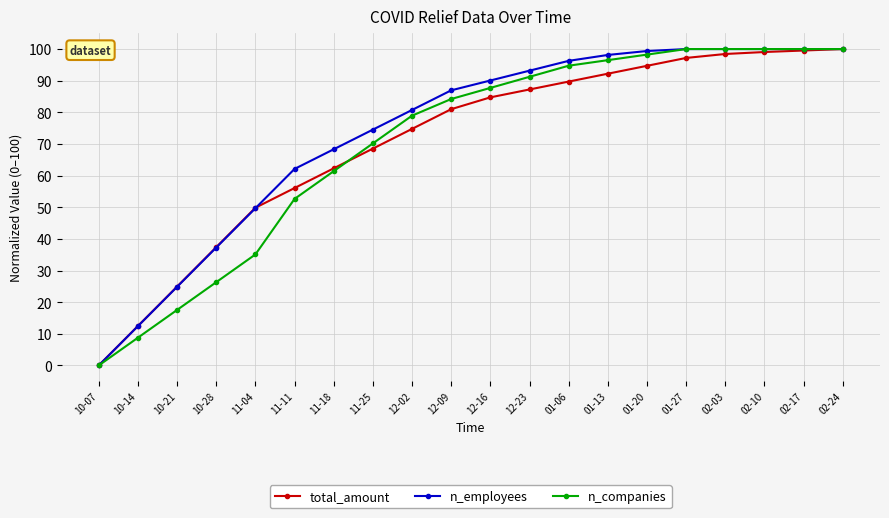

What is the label of the 9th point from the left?

12-02